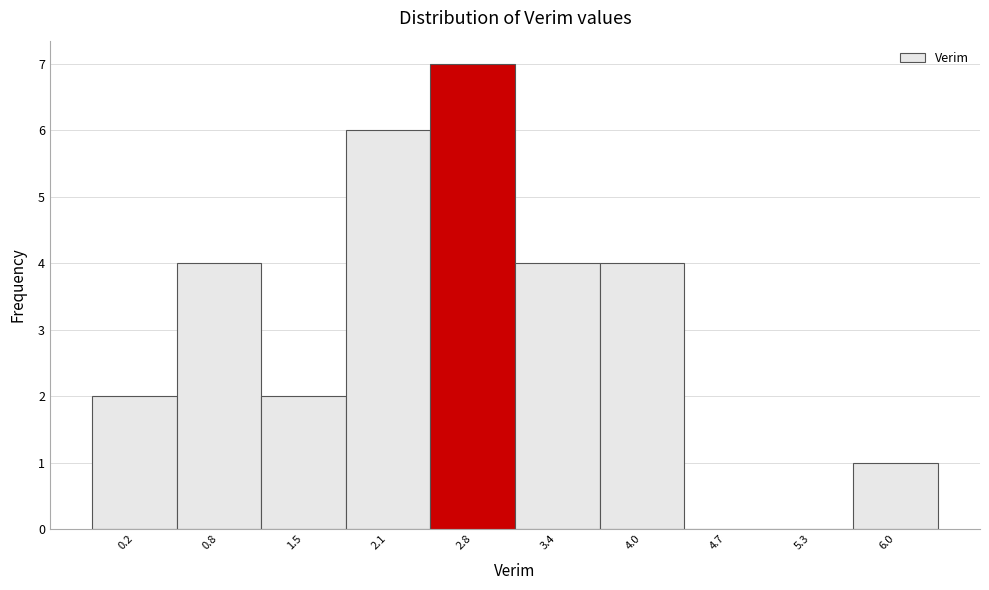

Reading left to right, list all the values displayed in this chart.

0.2=2	0.8=4	1.5=2	2.1=6	2.8=7	3.4=4	4.0=4	4.7=0	5.3=0	6.0=1